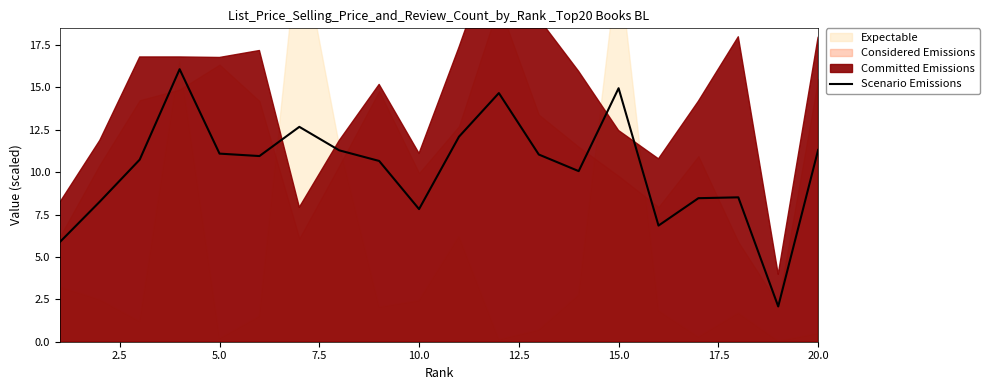

How many points are higher than both their immediate neighbors (excluding endpoints)?

5